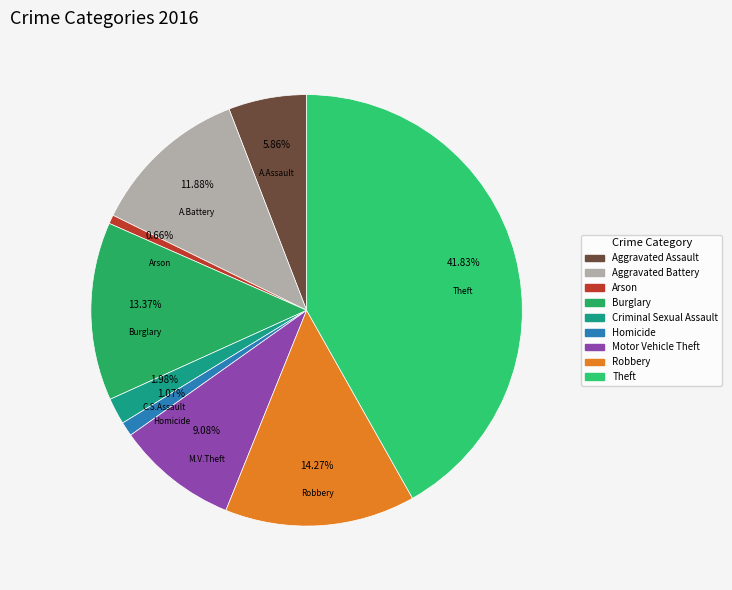

To the nearest percent, what is the difference between the largest and smallest slice percentages?

41%